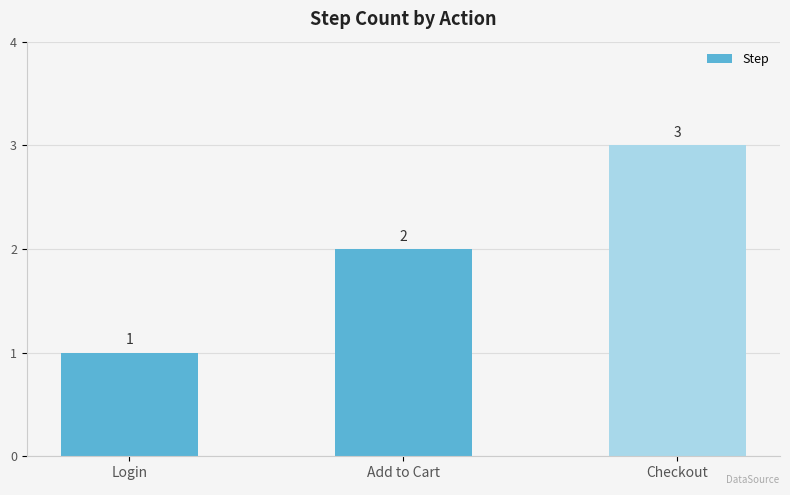

What is the label of the 1st bar from the left?

Login